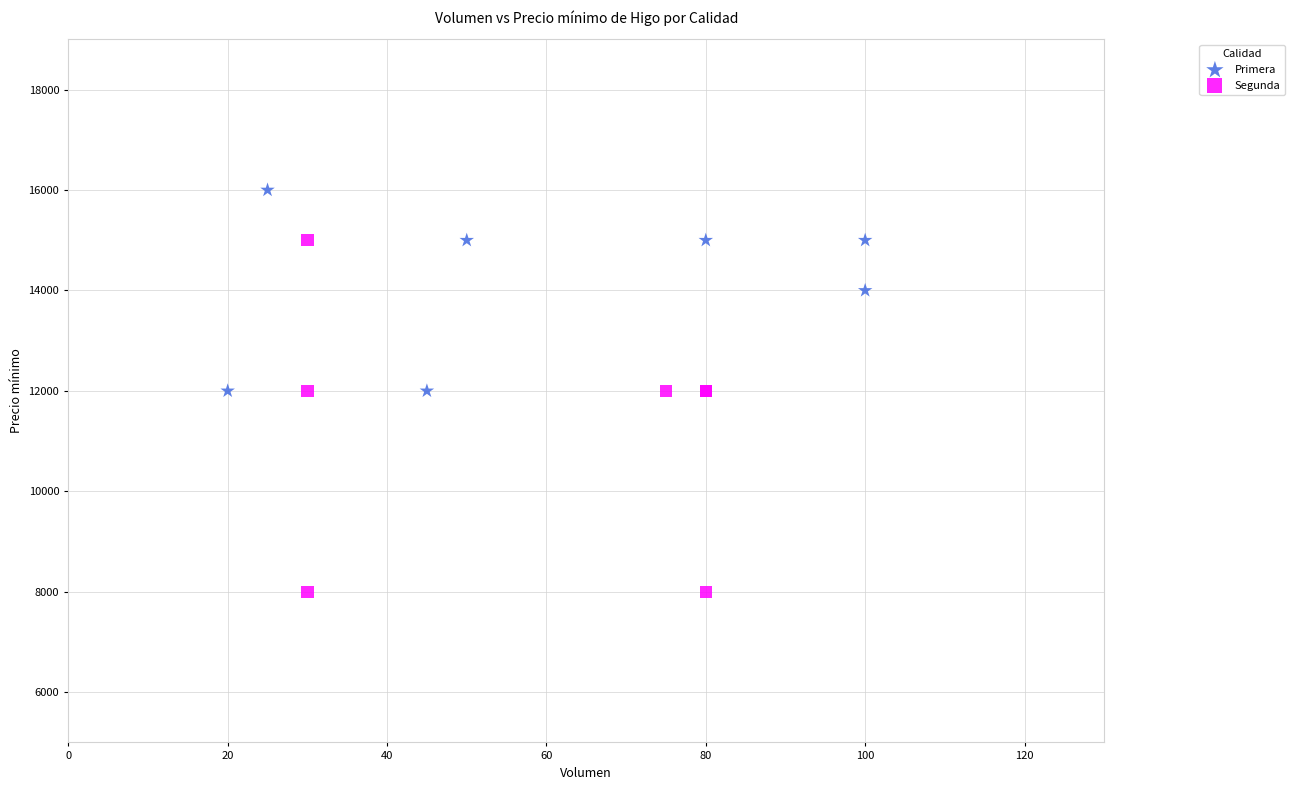

Which series reaches the minimum Y coordinate?

Segunda